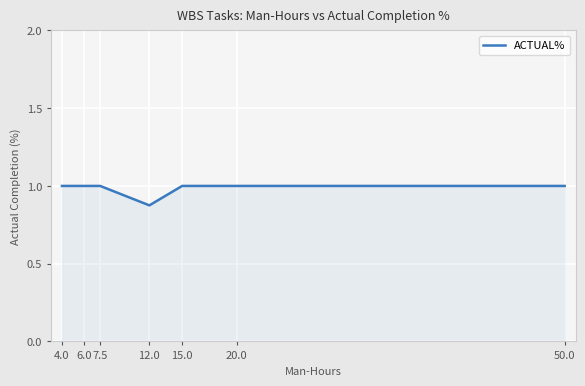

What is the difference between the values at 6.0 and 12.0?

0.1